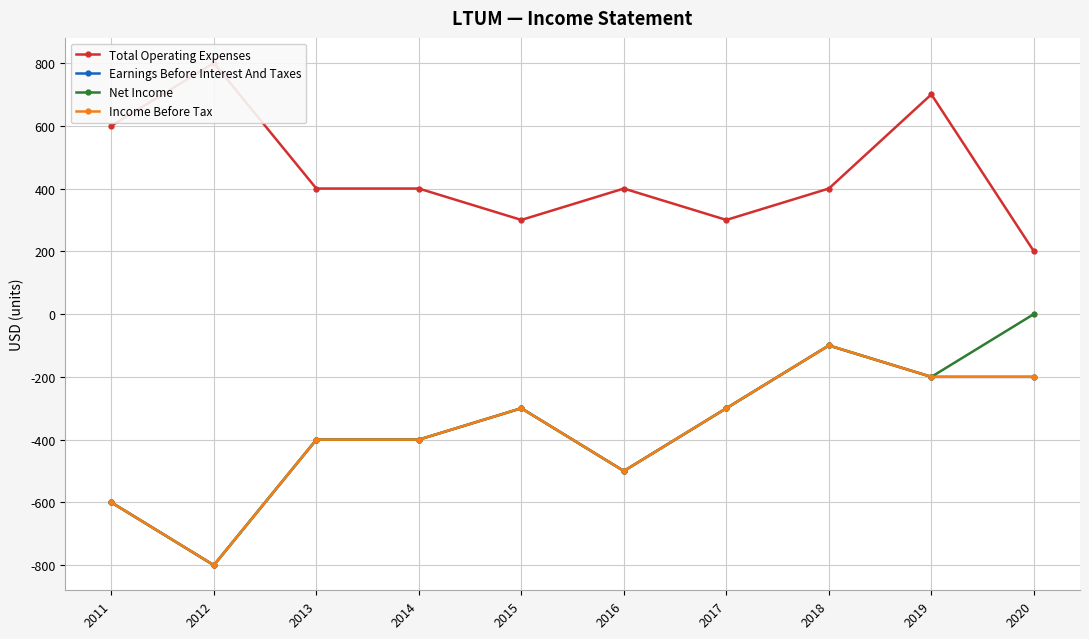

True or false: Earnings Before Interest And Taxes and Income Before Tax cross at least once.

False